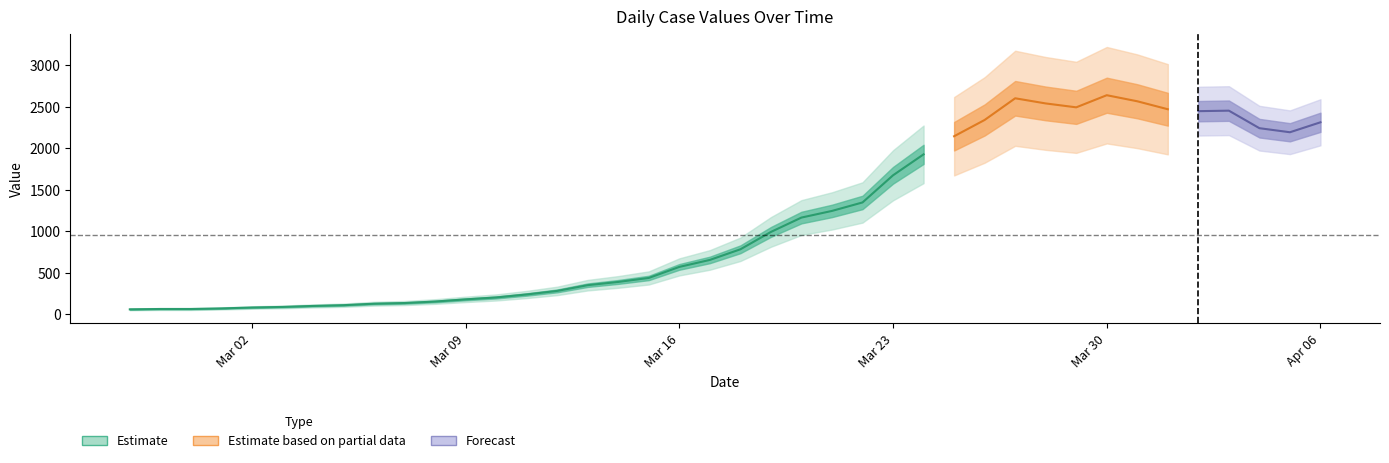

Count the number of categories in the chart.

40